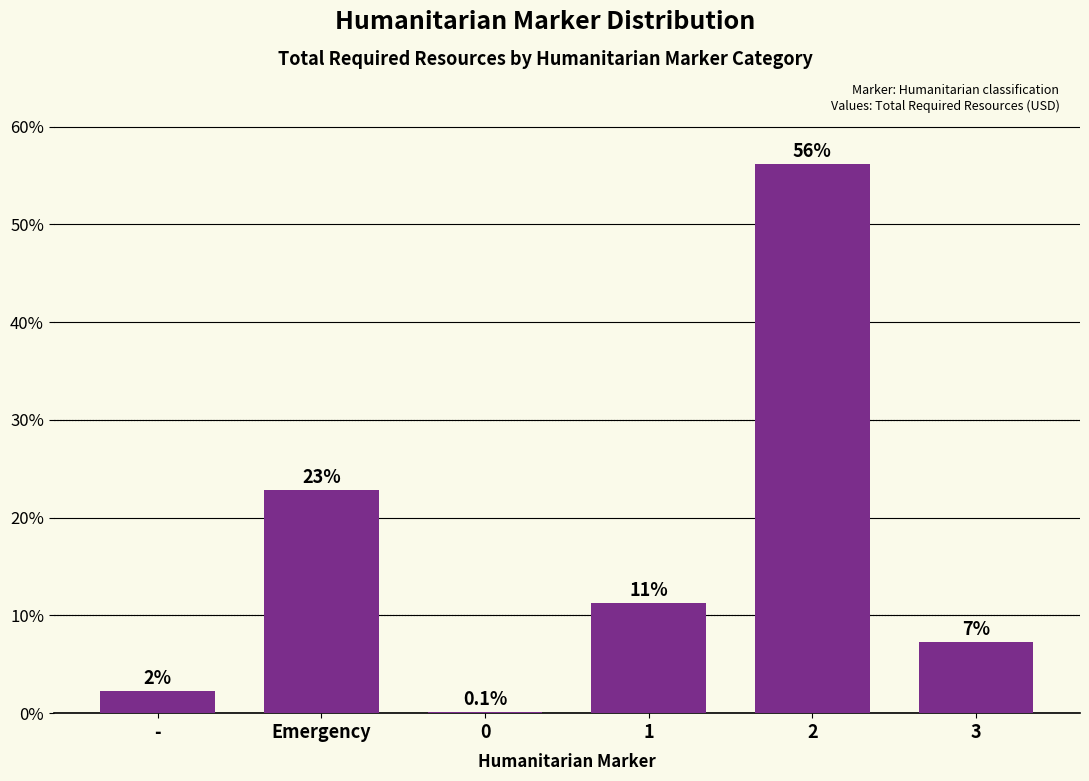

What is the approximate value at 3?

7.3